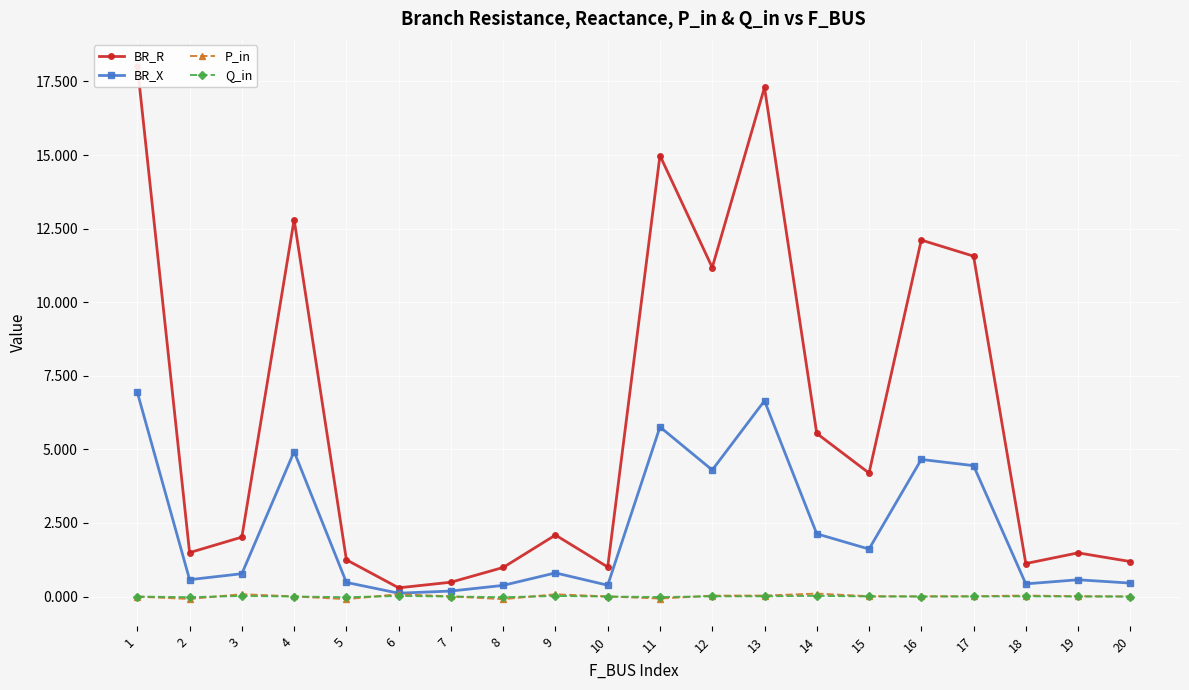

How many interior local valleys does the P_in series have?

5